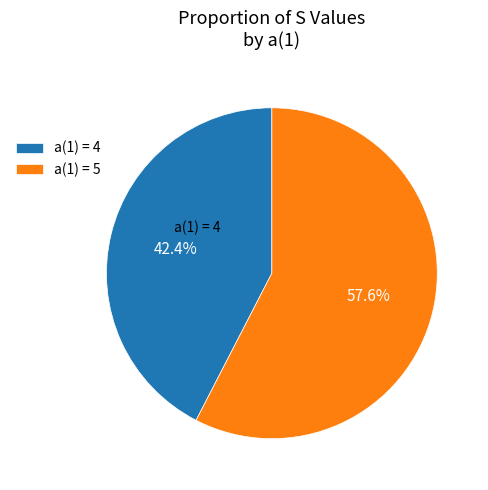

Which category has the smallest portion of the pie?

a(1) = 4